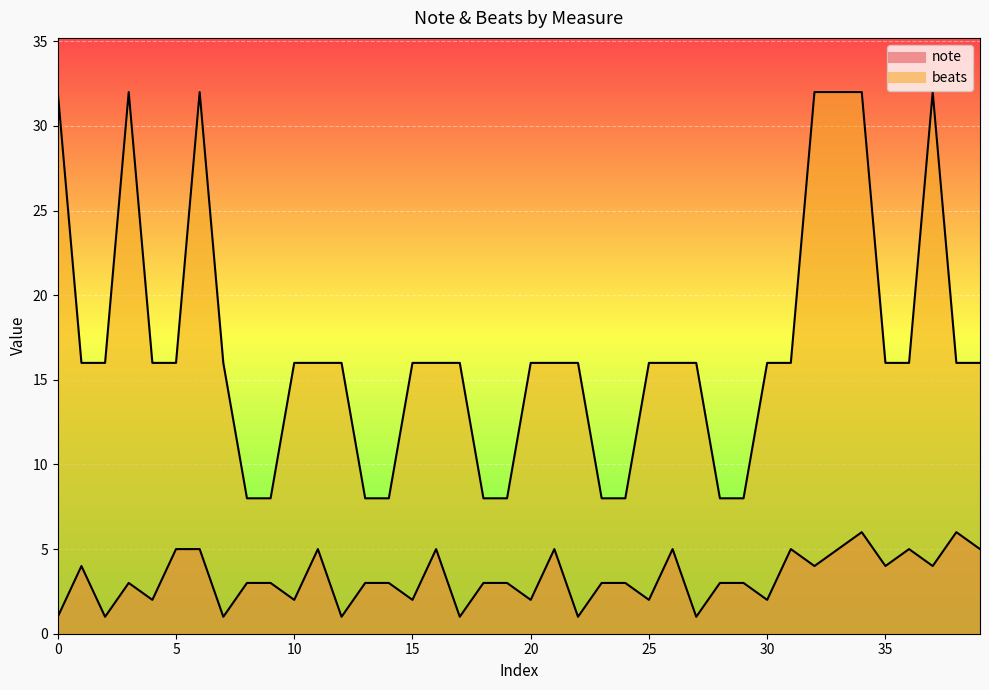

Is the value of beats at 2 greater than the value of note at 2?

Yes